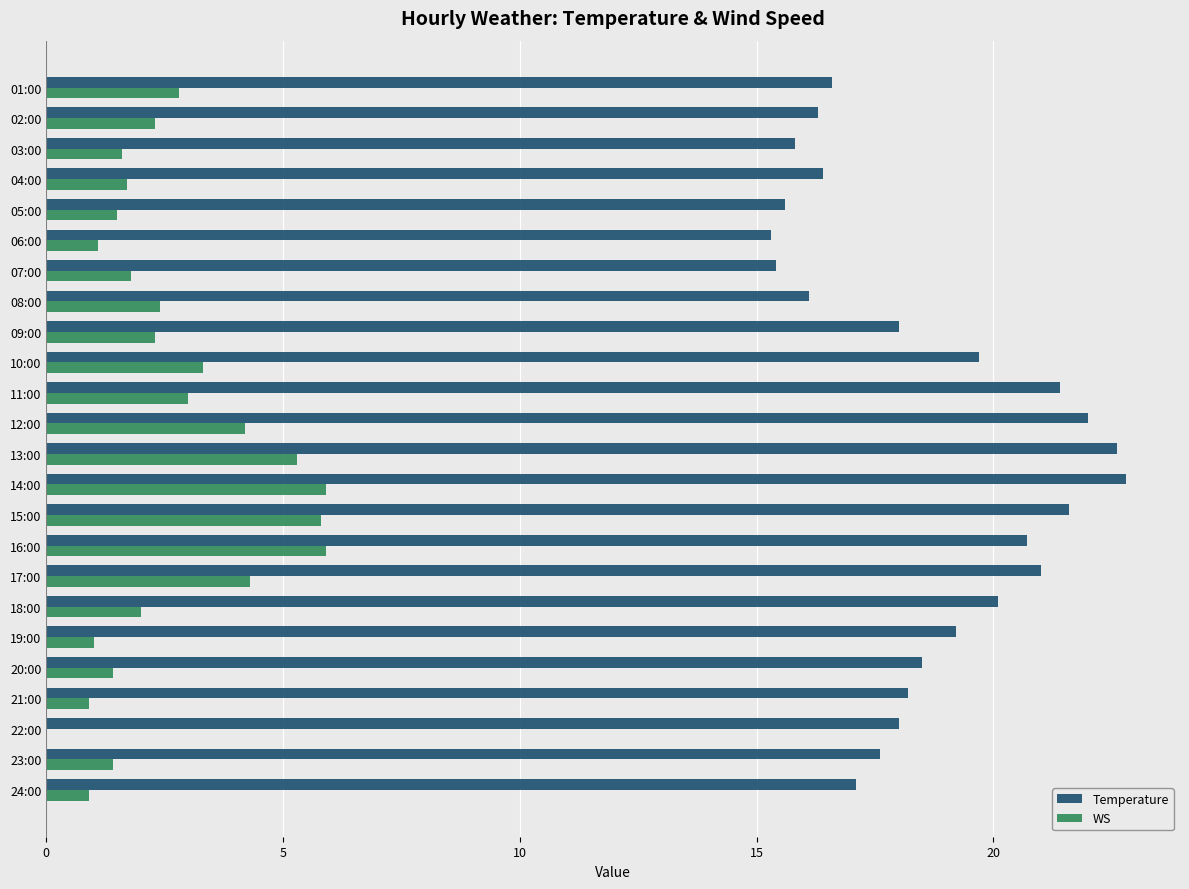

What is the total value across all series at 21:00?

19.1